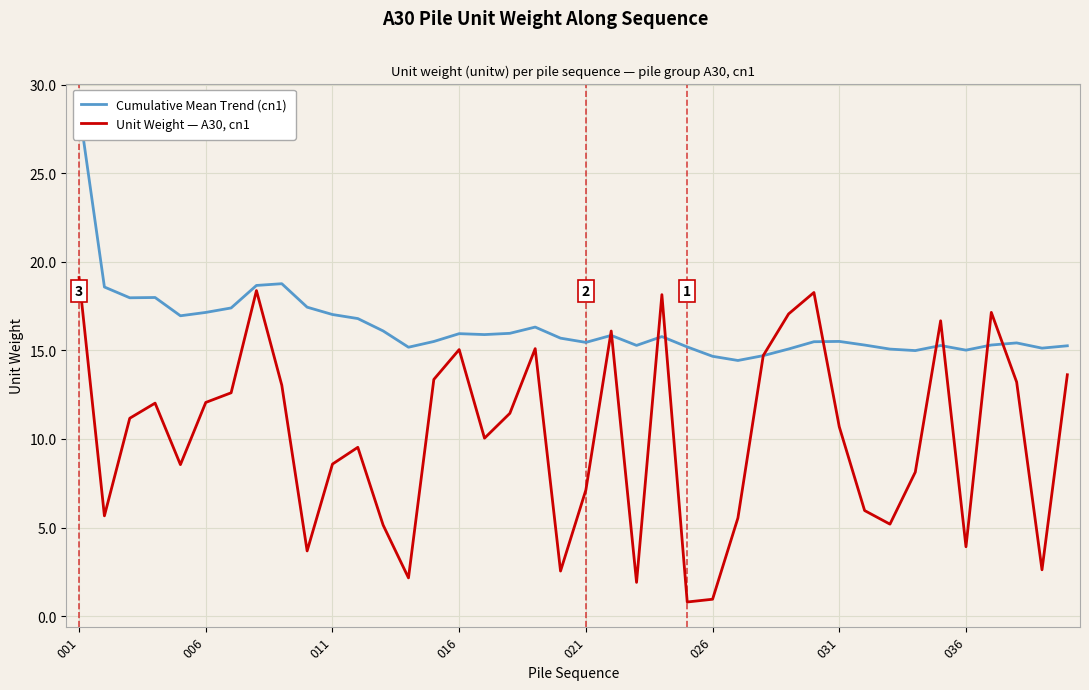

True or false: Cumulative Mean Trend (cn1) and Unit Weight — A30, cn1 intersect in this chart.

True